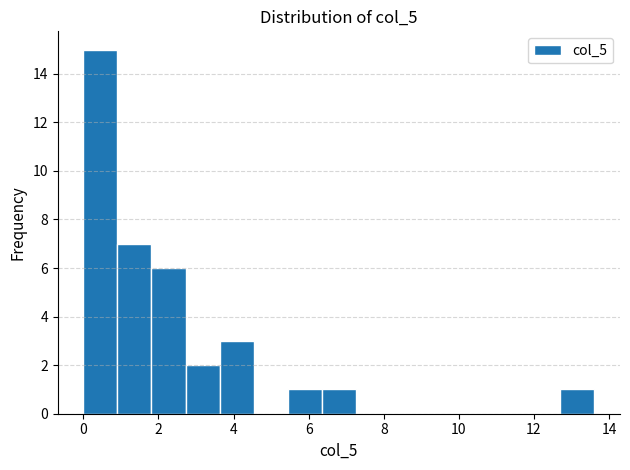

Reading left to right, transcribe this chart: for each bar, give the range it covers on the x-axis and its height. Neither the bar edges nor the heights are printed on the chart, so give them approximately, as read against the axes.

0.0 to 1.0: 15
1.0 to 1.8: 7
1.8 to 2.8: 6
2.8 to 3.6: 2
3.6 to 4.6: 3
4.6 to 5.4: 0
5.4 to 6.4: 1
6.4 to 7.2: 1
7.2 to 8.2: 0
8.2 to 9.0: 0
9.0 to 10.0: 0
10.0 to 10.8: 0
10.8 to 11.8: 0
11.8 to 12.8: 0
12.8 to 13.6: 1